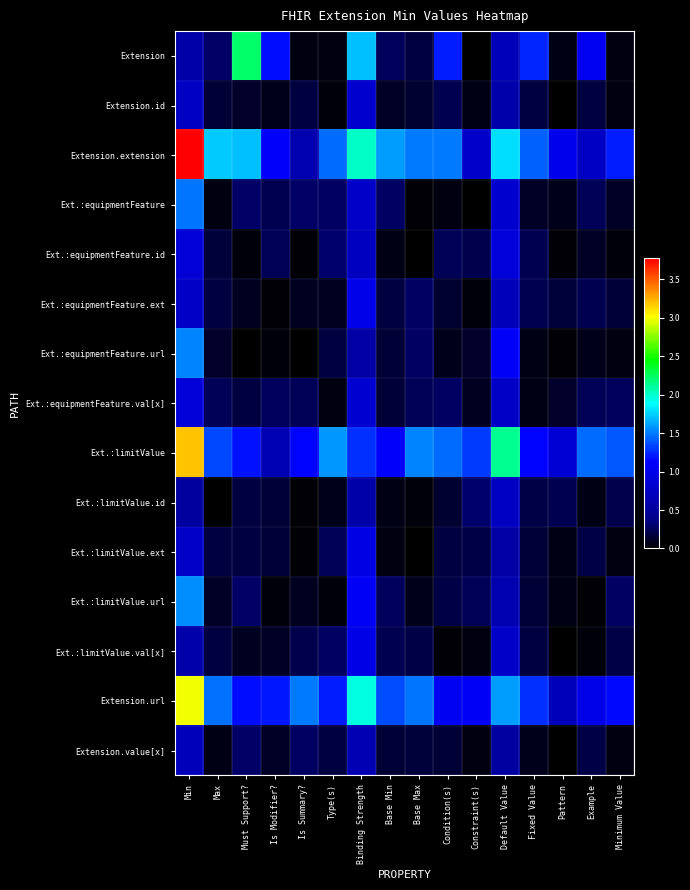

Reading left to right, transcribe all the data shown in this chart.

Extension: Min=0.6	Max=0.3	Must Support?=2.2	Is Modifier?=1.2	Is Summary?=0.0	Type(s)=0.0	Binding Strength=1.7	Base Min=0.3	Base Max=0.2	Condition(s)=1.2	Constraint(s)=0.0	Default Value=0.7	Fixed Value=1.2	Pattern=0.1	Example=1.1	Minimum Value=0.1
Extension.id: Min=0.7	Max=0.2	Must Support?=0.1	Is Modifier?=0.1	Is Summary?=0.2	Type(s)=0.0	Binding Strength=0.8	Base Min=0.1	Base Max=0.1	Condition(s)=0.2	Constraint(s)=0.1	Default Value=0.6	Fixed Value=0.2	Pattern=0.0	Example=0.2	Minimum Value=0.1
Extension.extension: Min=3.8	Max=1.7	Must Support?=1.7	Is Modifier?=1.1	Is Summary?=0.6	Type(s)=1.5	Binding Strength=2.0	Base Min=1.6	Base Max=1.5	Condition(s)=1.5	Constraint(s)=0.8	Default Value=1.8	Fixed Value=1.4	Pattern=1.0	Example=0.8	Minimum Value=1.2
Ext.:equipmentFeature: Min=1.5	Max=0.1	Must Support?=0.3	Is Modifier?=0.2	Is Summary?=0.3	Type(s)=0.3	Binding Strength=0.8	Base Min=0.3	Base Max=0.0	Condition(s)=0.1	Constraint(s)=0.0	Default Value=0.8	Fixed Value=0.1	Pattern=0.1	Example=0.2	Minimum Value=0.1
Ext.:equipmentFeature.id: Min=0.9	Max=0.2	Must Support?=0.0	Is Modifier?=0.2	Is Summary?=0.0	Type(s)=0.3	Binding Strength=0.7	Base Min=0.1	Base Max=0.0	Condition(s)=0.2	Constraint(s)=0.2	Default Value=0.9	Fixed Value=0.2	Pattern=0.0	Example=0.1	Minimum Value=0.0
Ext.:equipmentFeature.ext: Min=0.8	Max=0.2	Must Support?=0.1	Is Modifier?=0.0	Is Summary?=0.1	Type(s)=0.1	Binding Strength=1.0	Base Min=0.2	Base Max=0.3	Condition(s)=0.1	Constraint(s)=0.0	Default Value=0.7	Fixed Value=0.2	Pattern=0.2	Example=0.2	Minimum Value=0.1
Ext.:equipmentFeature.url: Min=1.5	Max=0.1	Must Support?=0.0	Is Modifier?=0.0	Is Summary?=0.0	Type(s)=0.2	Binding Strength=0.6	Base Min=0.2	Base Max=0.3	Condition(s)=0.1	Constraint(s)=0.1	Default Value=1.1	Fixed Value=0.1	Pattern=0.0	Example=0.1	Minimum Value=0.0
Ext.:equipmentFeature.val[x]: Min=0.9	Max=0.2	Must Support?=0.2	Is Modifier?=0.3	Is Summary?=0.2	Type(s)=0.1	Binding Strength=0.8	Base Min=0.2	Base Max=0.2	Condition(s)=0.3	Constraint(s)=0.1	Default Value=0.8	Fixed Value=0.1	Pattern=0.1	Example=0.2	Minimum Value=0.3
Ext.:limitValue: Min=3.2	Max=1.3	Must Support?=1.2	Is Modifier?=0.7	Is Summary?=1.2	Type(s)=1.6	Binding Strength=1.3	Base Min=1.1	Base Max=1.5	Condition(s)=1.5	Constraint(s)=1.3	Default Value=2.1	Fixed Value=1.1	Pattern=0.9	Example=1.5	Minimum Value=1.4
Ext.:limitValue.id: Min=0.5	Max=0.0	Must Support?=0.2	Is Modifier?=0.2	Is Summary?=0.0	Type(s)=0.1	Binding Strength=0.6	Base Min=0.1	Base Max=0.0	Condition(s)=0.1	Constraint(s)=0.3	Default Value=0.7	Fixed Value=0.2	Pattern=0.2	Example=0.1	Minimum Value=0.2
Ext.:limitValue.ext: Min=0.8	Max=0.2	Must Support?=0.2	Is Modifier?=0.2	Is Summary?=0.0	Type(s)=0.3	Binding Strength=1.0	Base Min=0.1	Base Max=0.0	Condition(s)=0.2	Constraint(s)=0.2	Default Value=0.6	Fixed Value=0.2	Pattern=0.1	Example=0.2	Minimum Value=0.1
Ext.:limitValue.url: Min=1.6	Max=0.1	Must Support?=0.3	Is Modifier?=0.0	Is Summary?=0.1	Type(s)=0.0	Binding Strength=1.1	Base Min=0.3	Base Max=0.1	Condition(s)=0.2	Constraint(s)=0.2	Default Value=0.6	Fixed Value=0.2	Pattern=0.1	Example=0.0	Minimum Value=0.3
Ext.:limitValue.val[x]: Min=0.6	Max=0.2	Must Support?=0.1	Is Modifier?=0.1	Is Summary?=0.2	Type(s)=0.3	Binding Strength=1.0	Base Min=0.2	Base Max=0.2	Condition(s)=0.0	Constraint(s)=0.0	Default Value=0.8	Fixed Value=0.2	Pattern=0.0	Example=0.0	Minimum Value=0.2
Extension.url: Min=3.0	Max=1.5	Must Support?=1.2	Is Modifier?=1.2	Is Summary?=1.5	Type(s)=1.2	Binding Strength=2.0	Base Min=1.4	Base Max=1.5	Condition(s)=1.1	Constraint(s)=1.1	Default Value=1.6	Fixed Value=1.3	Pattern=0.7	Example=1.0	Minimum Value=1.2
Extension.value[x]: Min=0.7	Max=0.1	Must Support?=0.3	Is Modifier?=0.1	Is Summary?=0.3	Type(s)=0.2	Binding Strength=0.6	Base Min=0.2	Base Max=0.2	Condition(s)=0.1	Constraint(s)=0.1	Default Value=0.5	Fixed Value=0.1	Pattern=0.0	Example=0.2	Minimum Value=0.1